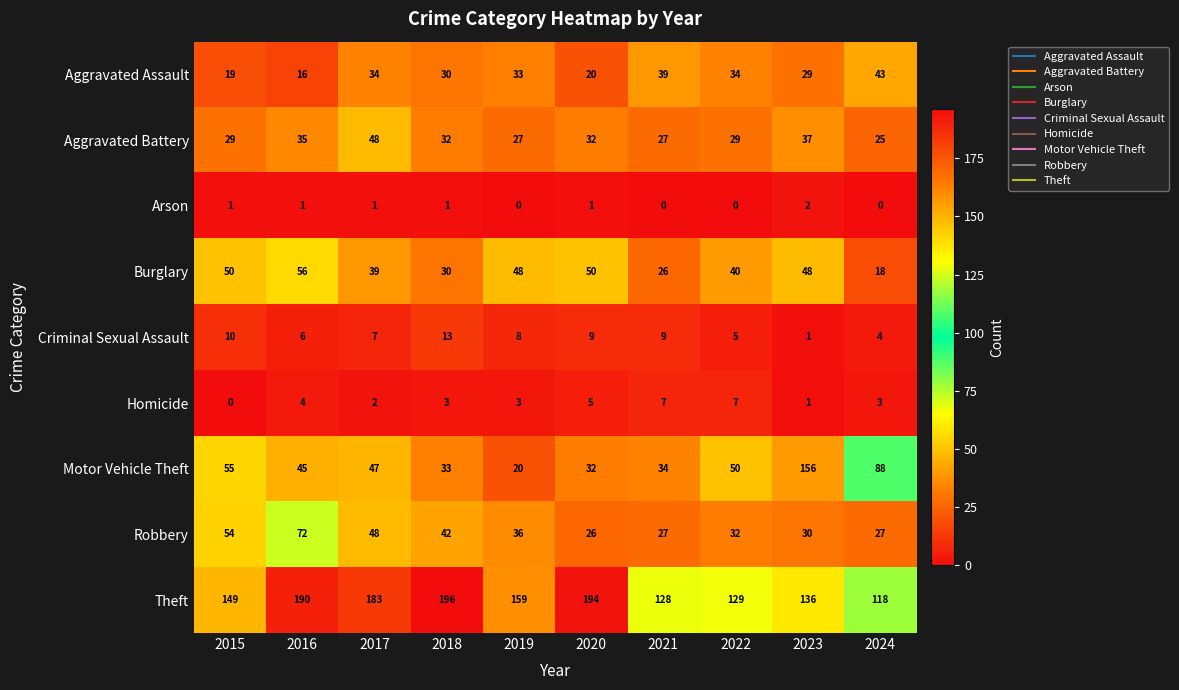

What is the minimum value for Aggravated Assault?

16